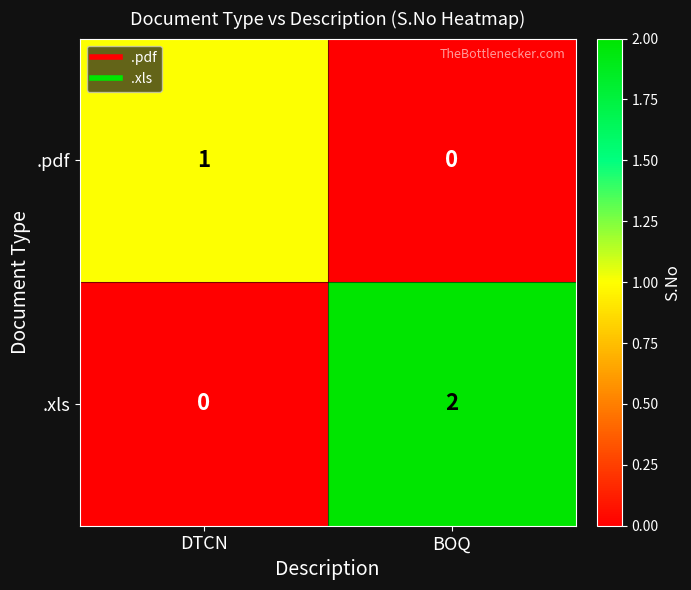

Is it true that .xls equals 3 at BOQ?

False